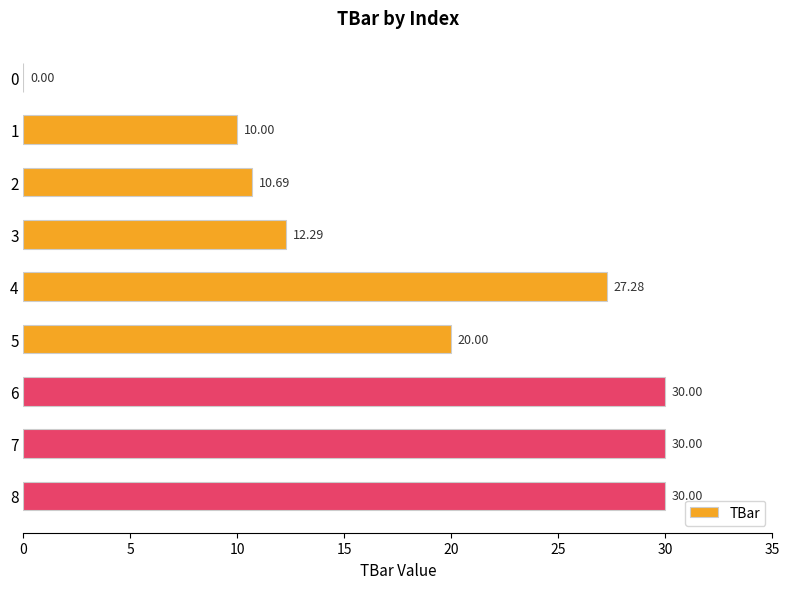

What is the change in value from 1 to 7?

+20.0